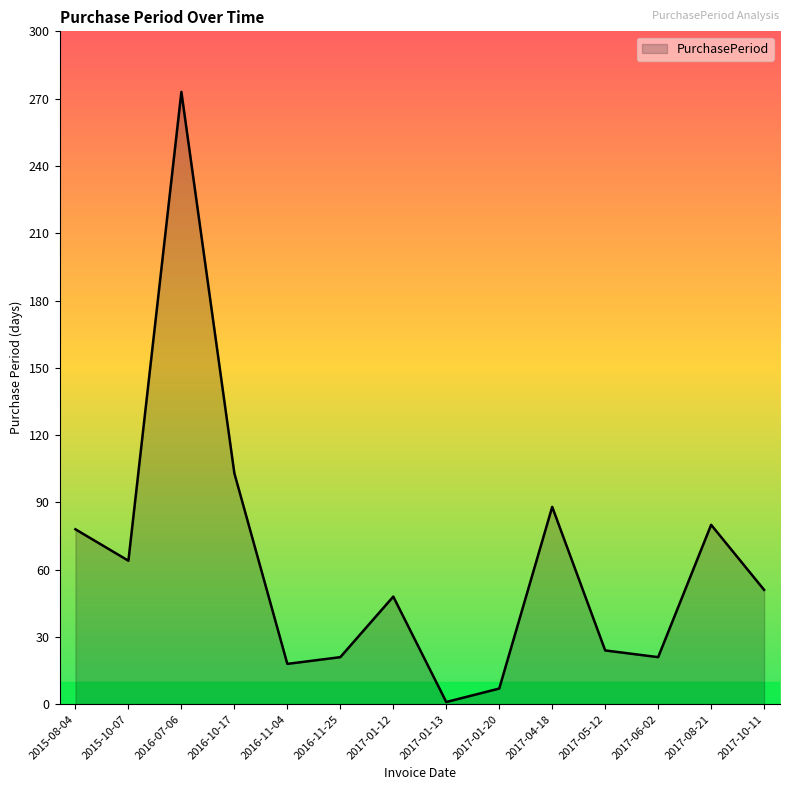

True or false: the data shows 109 at 2015-10-07.

False